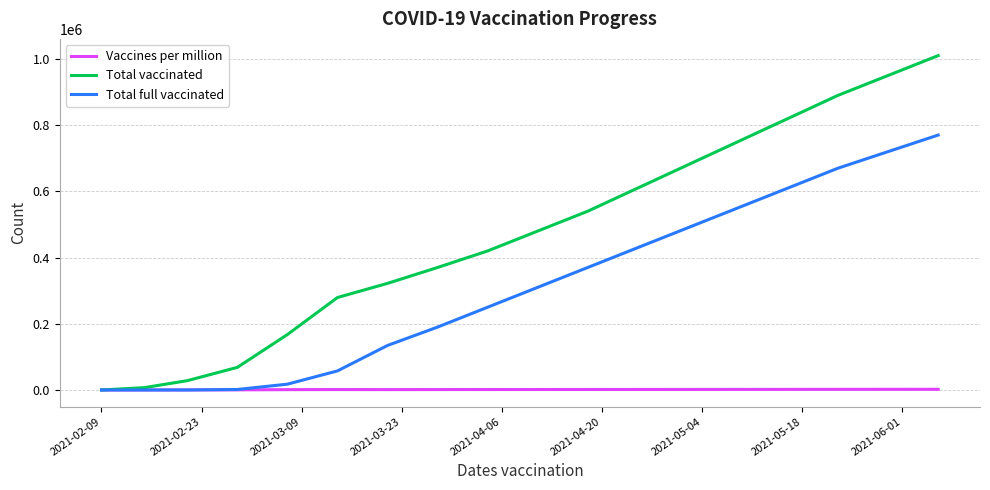

List the series in order of their overall mean, highest first.

Total vaccinated, Total full vaccinated, Vaccines per million